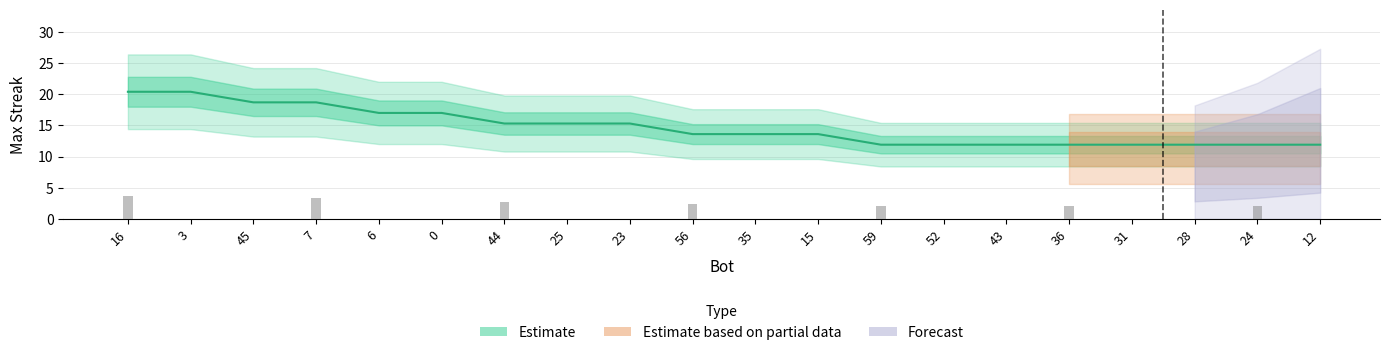

The chart shows a value of 5.5 at 35. True or false?

False